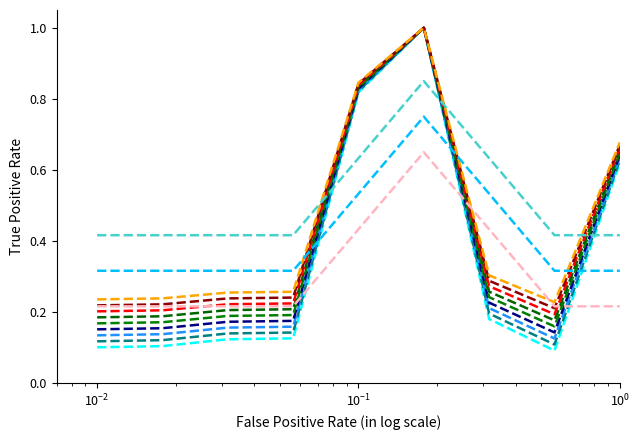

Does the chart have visible grid lines?

No